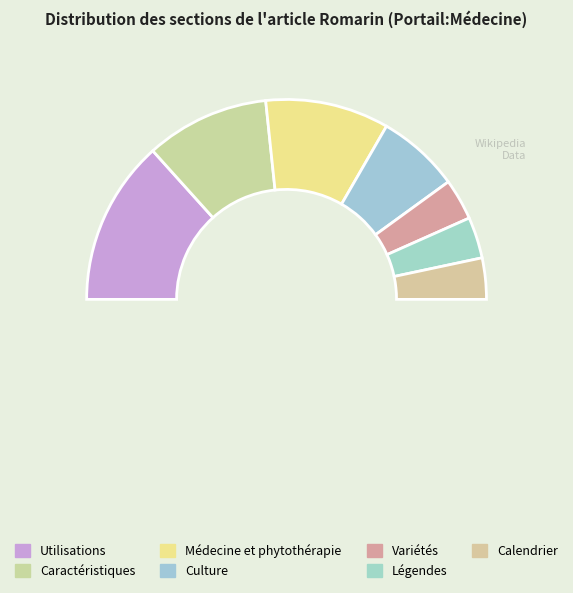

Which category has the smallest portion of the pie?

Variétés